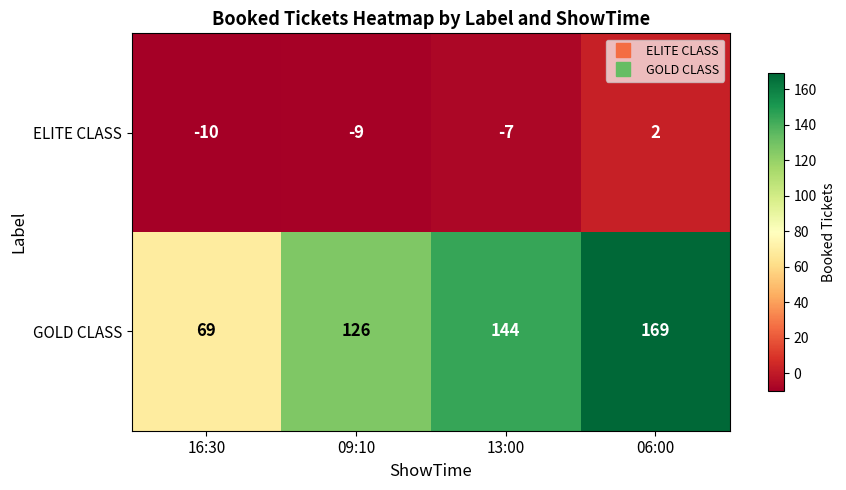

What is the total value across all series at 09:10?

117